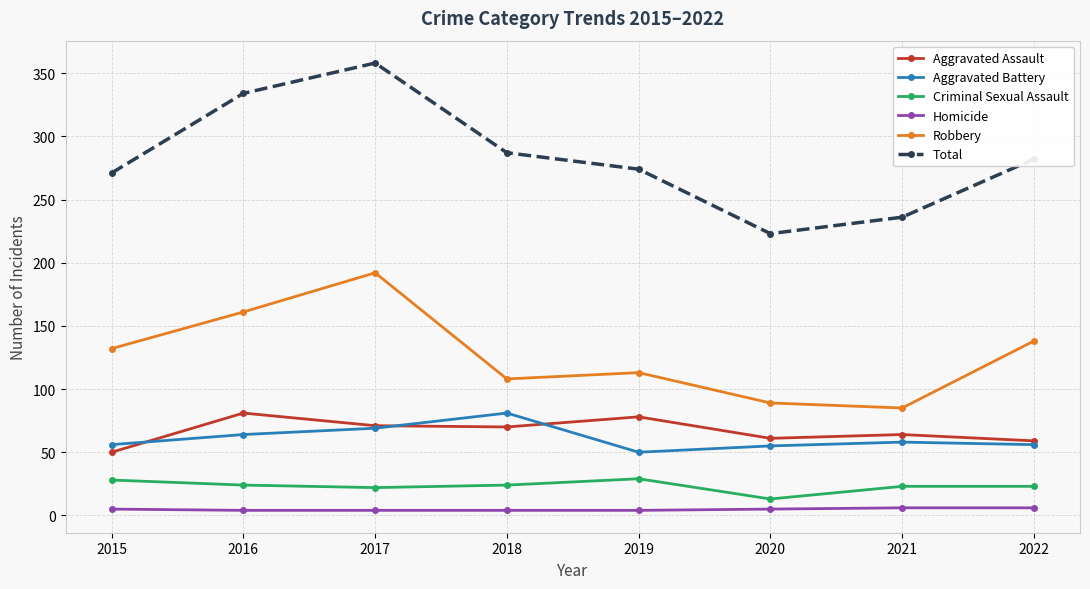

At which label does Aggravated Battery first exceed 58?

2016